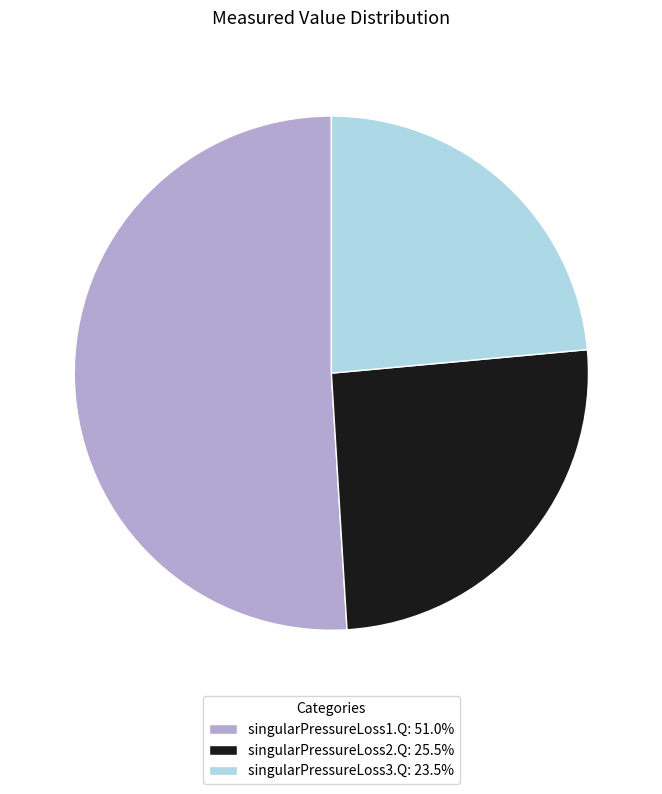

Is the sum of singularPressureLoss3.Q: 23.5% and singularPressureLoss1.Q: 51.0% greater than half?

Yes